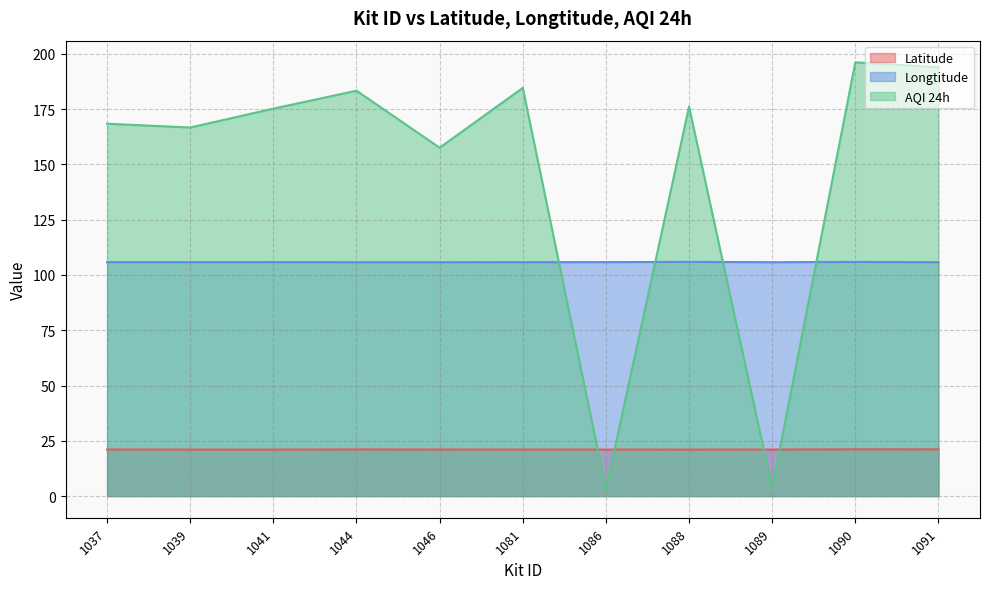

Which series has the largest total across all categories?

AQI 24h